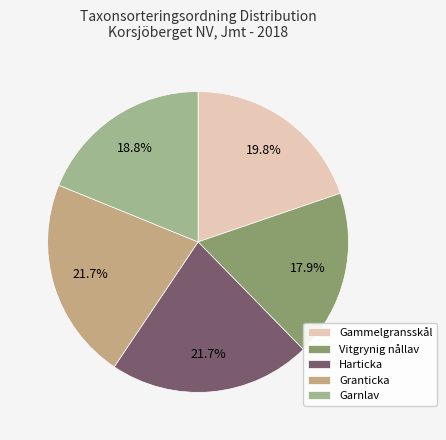

Which has a higher value, Gammelgransskål or Harticka?

Harticka